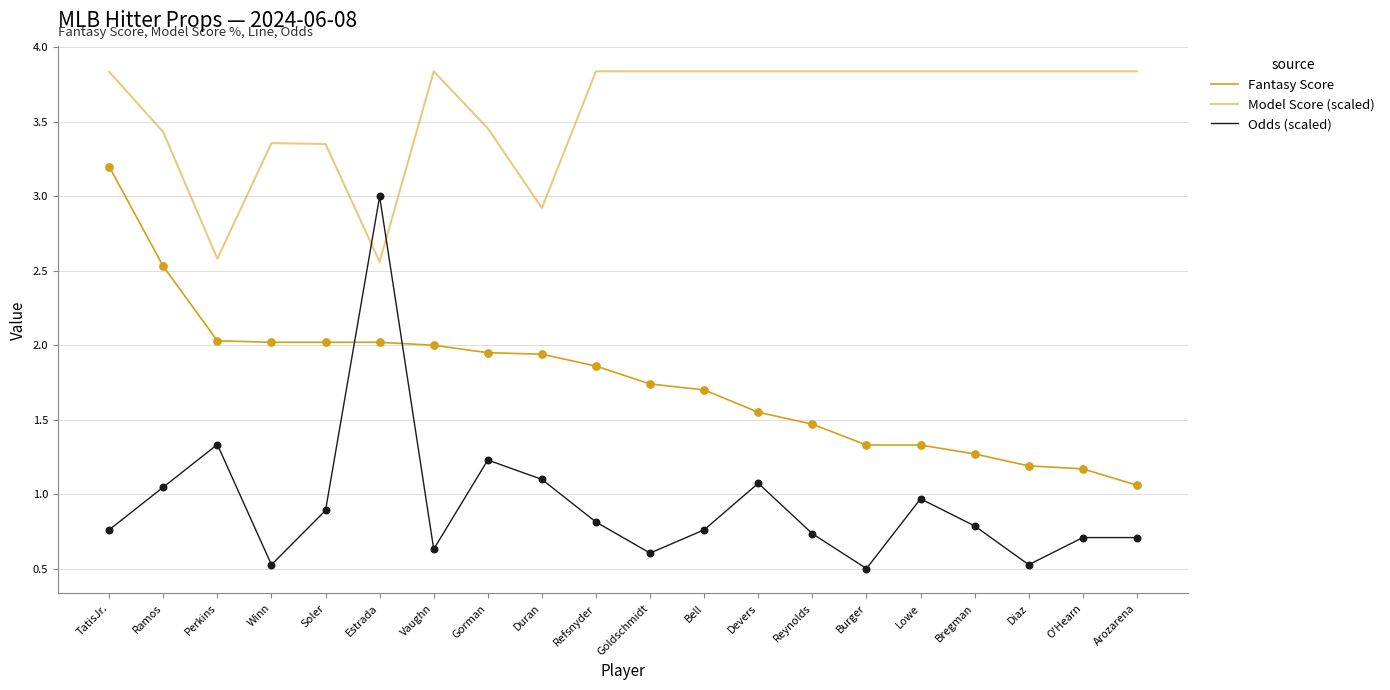

Does the chart have visible grid lines?

Yes